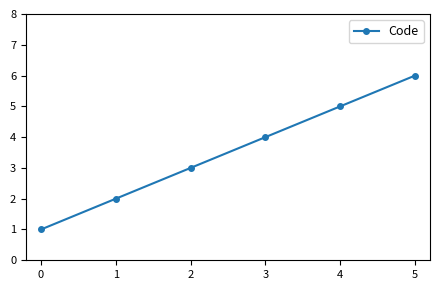

Is it true that the value at 4 is 5?

True